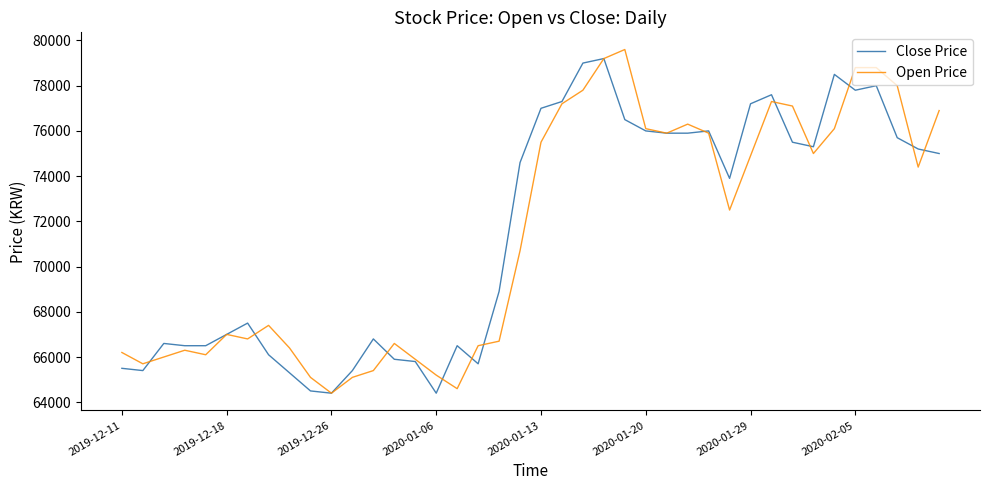

What is the minimum value shown in the chart?

64400